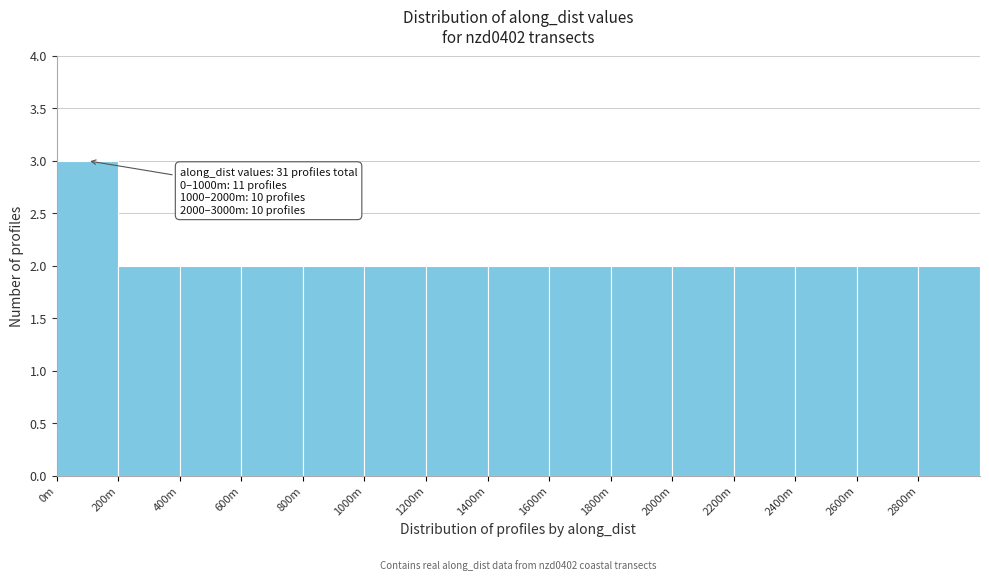

Reading left to right, what are all the values shown in this chart?

3	2	2	2	2	2	2	2	2	2	2	2	2	2	2